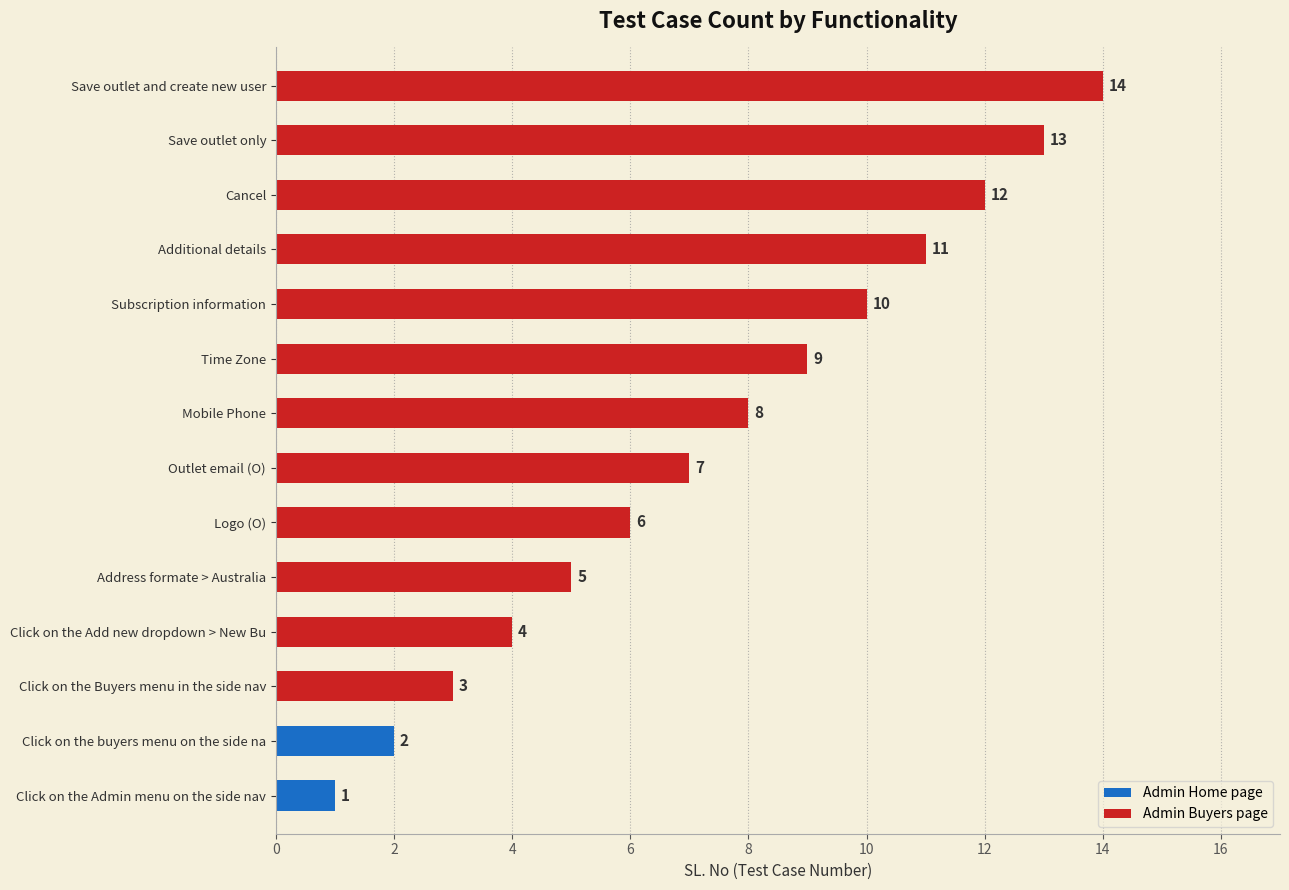

What is the maximum value shown in the chart?

14